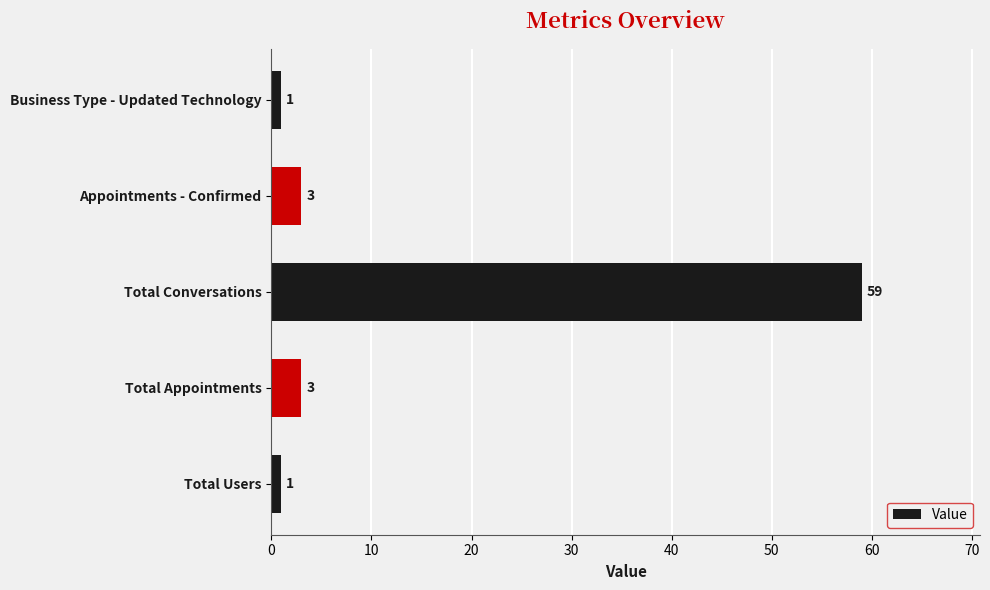

Is it true that the value at Total Appointments is 3?

True